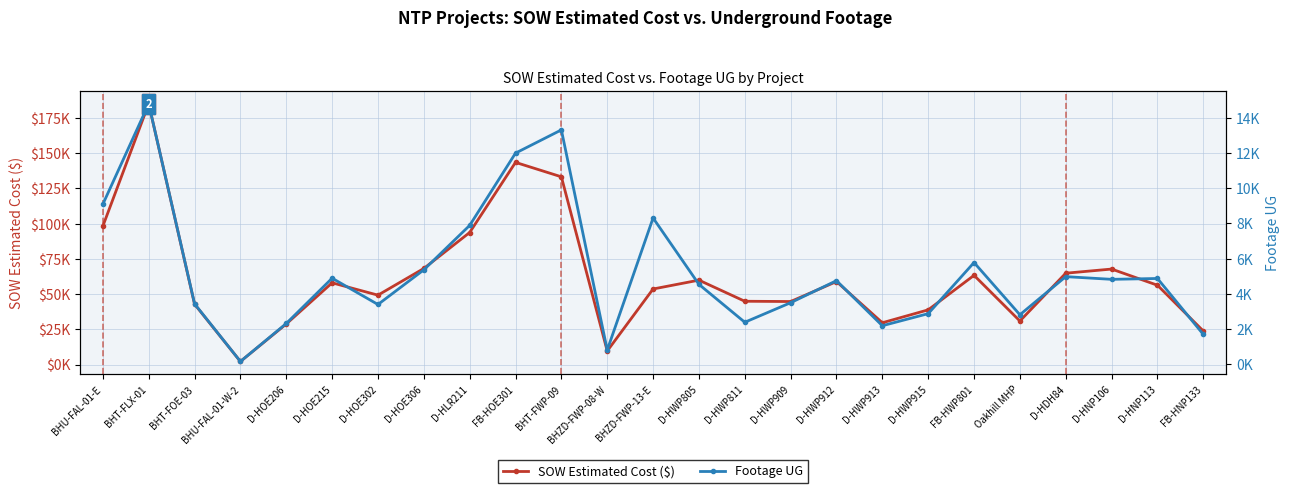

What value does the SOW Estimated Cost ($) series have at FB-HOE301?

143407.2